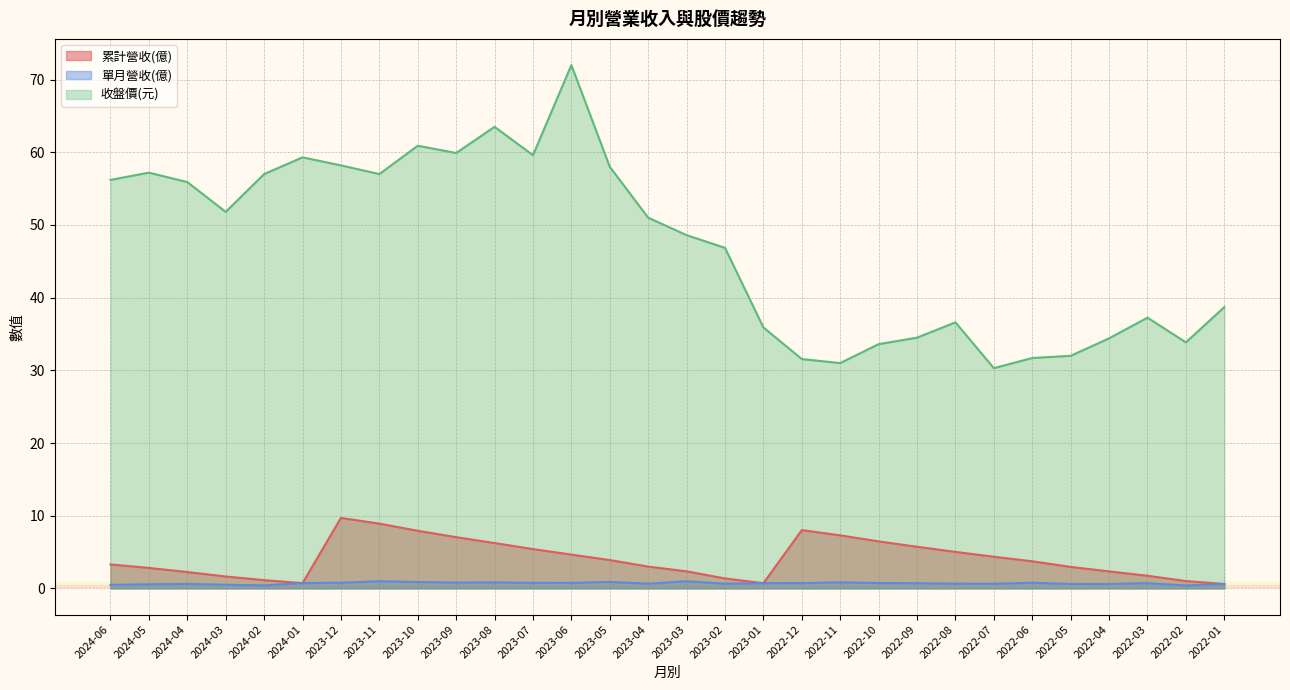

Is it true that 單月營收(億) equals 0.4 at 2022-11?

False